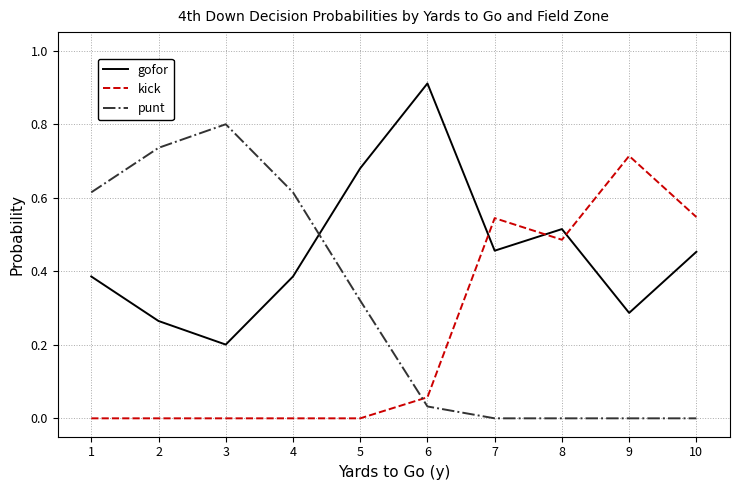

Rank the series at 2 from highest to lowest value.

punt, gofor, kick